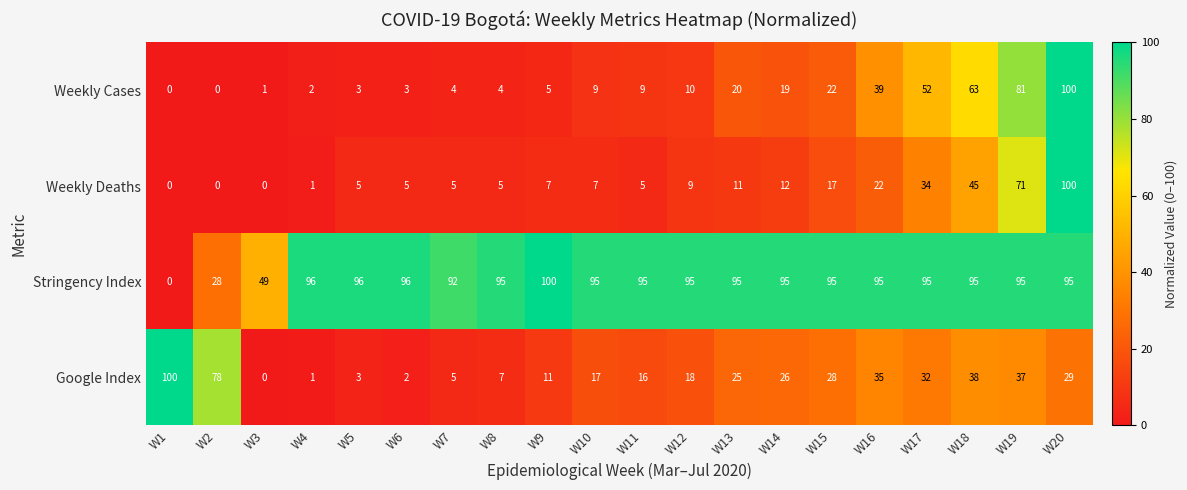

What is the difference between the Weekly Cases values at W12 and W2?

10